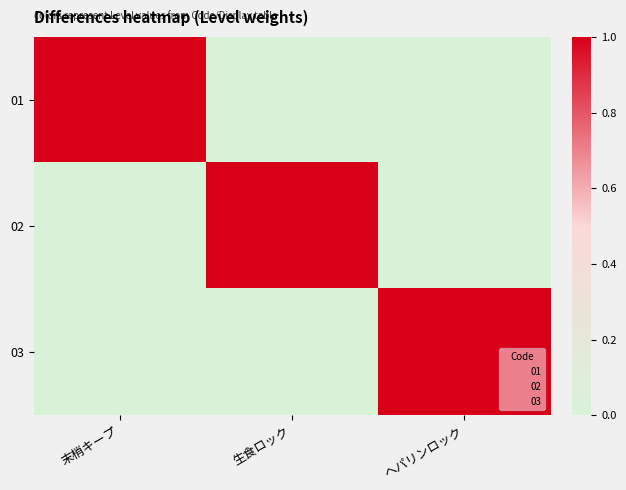

Reading left to right, transcribe all the data shown in this chart.

01: 末梢キープ=1	生食ロック=0	ヘパリンロック=0
02: 末梢キープ=0	生食ロック=1	ヘパリンロック=0
03: 末梢キープ=0	生食ロック=0	ヘパリンロック=1